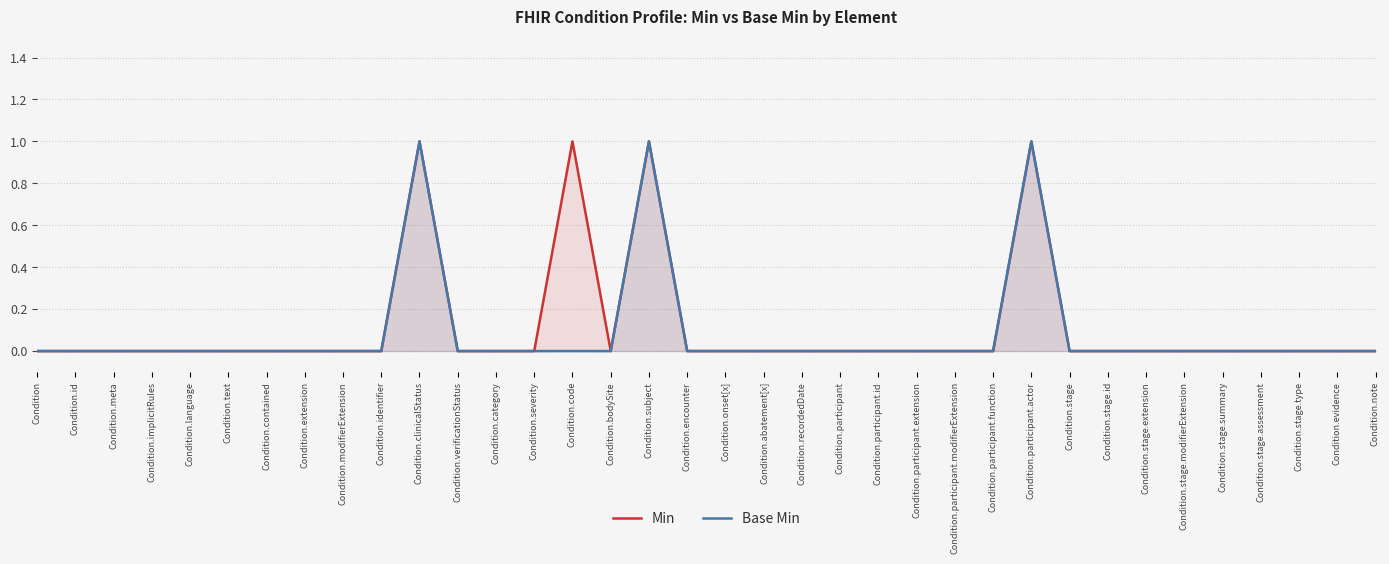

What is the label of the 10th point from the right?

Condition.participant.actor